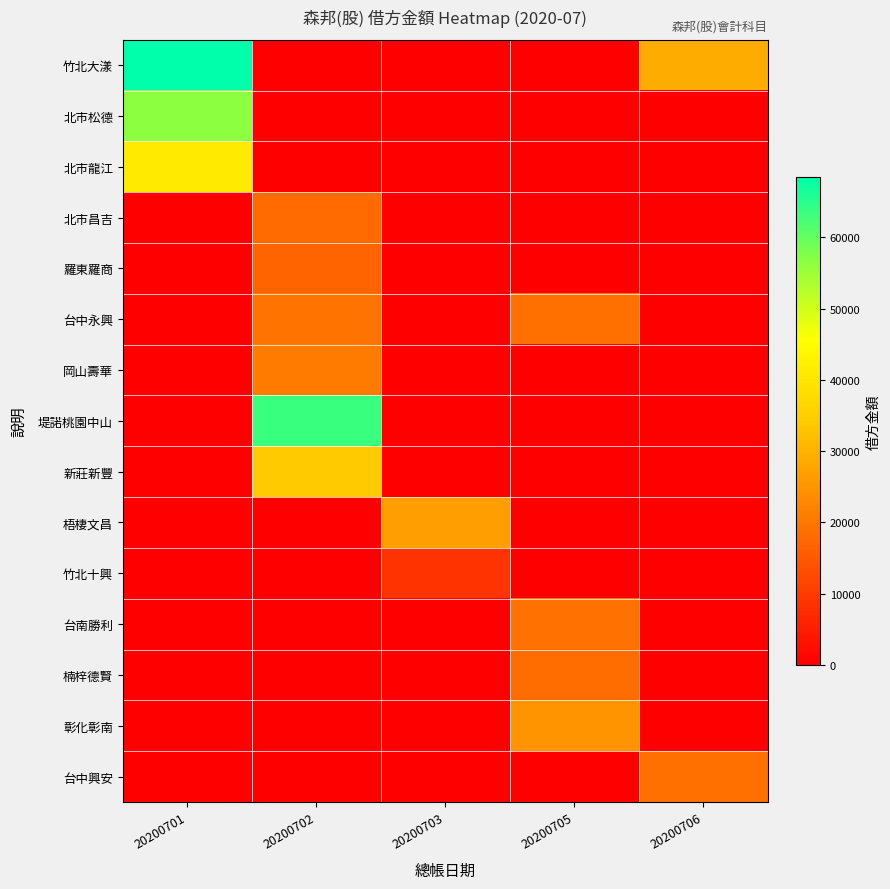

Reading left to right, what are all the values shown in this chart?

竹北大漾: 20200701=68508	20200702=0	20200703=0	20200705=0	20200706=29131
北市松德: 20200701=56643	20200702=0	20200703=0	20200705=0	20200706=0
北市龍江: 20200701=41130	20200702=0	20200703=0	20200705=0	20200706=0
北市昌吉: 20200701=0	20200702=17998	20200703=0	20200705=0	20200706=0
羅東羅商: 20200701=0	20200702=17000	20200703=0	20200705=0	20200706=0
台中永興: 20200701=0	20200702=19429	20200703=0	20200705=18767	20200706=0
岡山壽華: 20200701=0	20200702=20797	20200703=0	20200705=0	20200706=0
堤諾桃園中山: 20200701=0	20200702=63540	20200703=0	20200705=0	20200706=0
新莊新豐: 20200701=0	20200702=34070	20200703=0	20200705=0	20200706=0
梧棲文昌: 20200701=0	20200702=0	20200703=26615	20200705=0	20200706=0
竹北十興: 20200701=0	20200702=0	20200703=8600	20200705=0	20200706=0
台南勝利: 20200701=0	20200702=0	20200703=0	20200705=19176	20200706=0
楠梓德賢: 20200701=0	20200702=0	20200703=0	20200705=18447	20200706=0
彰化彰南: 20200701=0	20200702=0	20200703=0	20200705=25000	20200706=0
台中興安: 20200701=0	20200702=0	20200703=0	20200705=0	20200706=18905